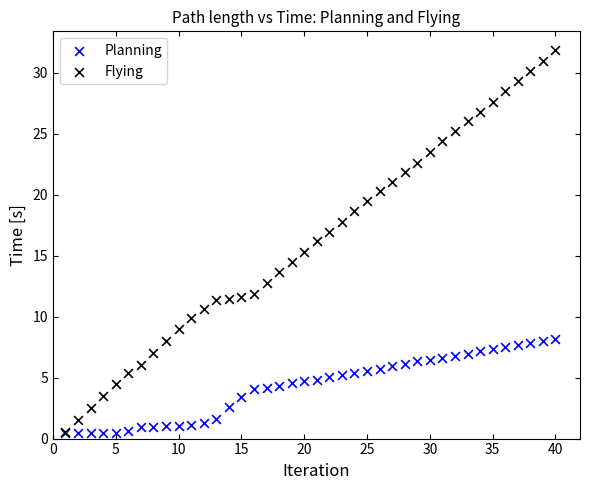

Which series reaches the maximum Y coordinate?

Flying